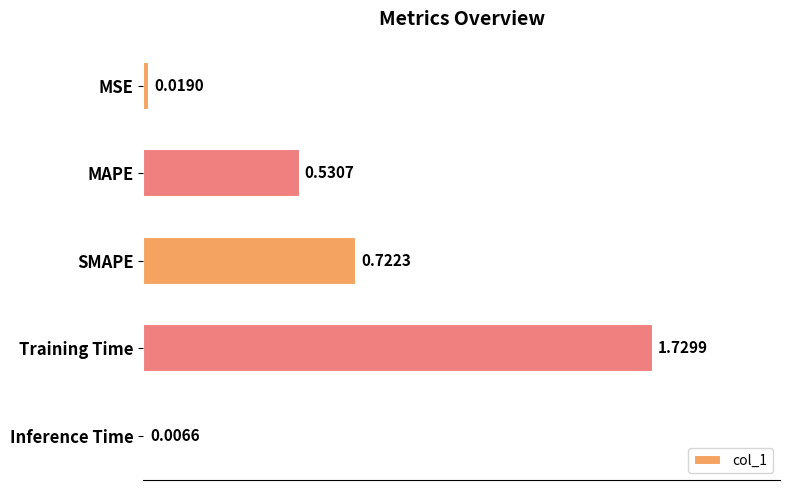

At which category does the chart reach its minimum across all series?

Inference Time